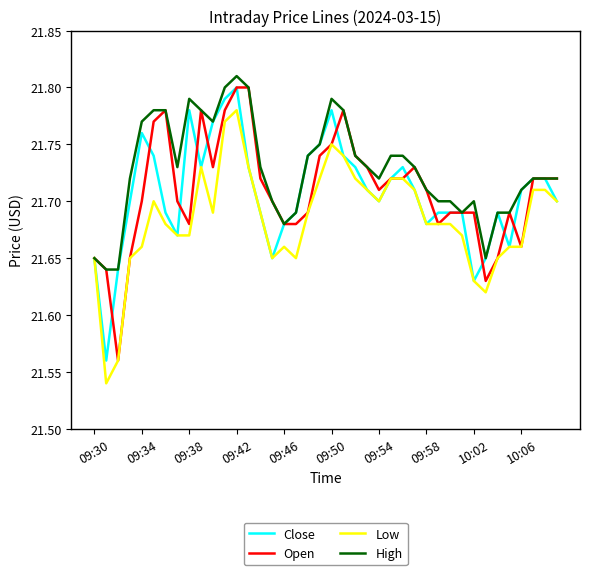

What are all the series names shown in the legend?

Close, Open, Low, High